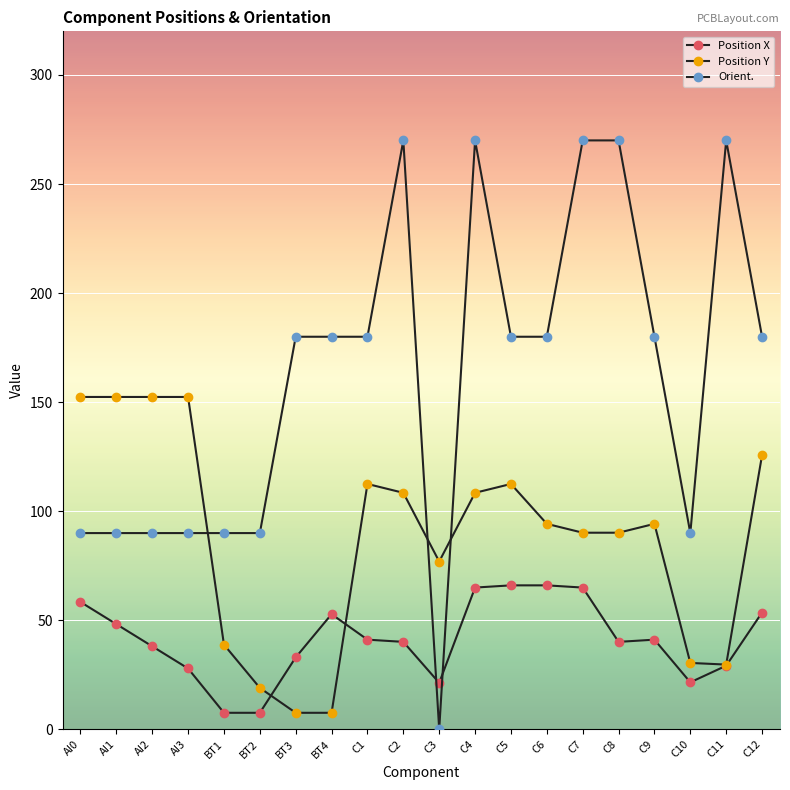

Between C4 and C7, which series saw the biggest shift?

Position Y